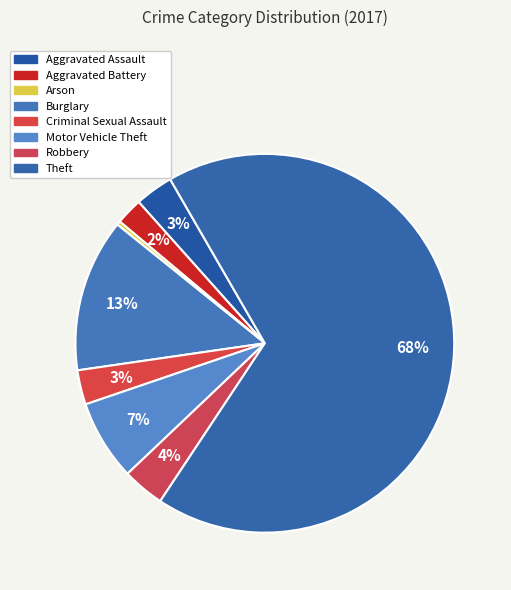

How much of the chart is everything except Motor Vehicle Theft?

93.1%